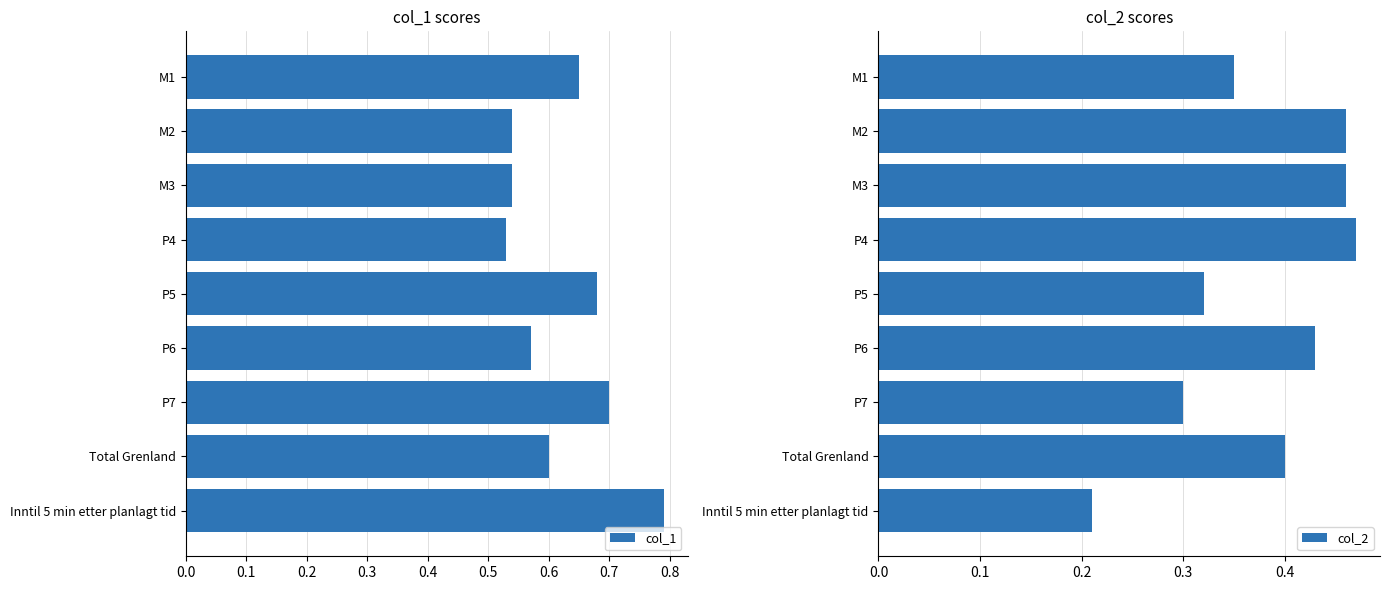

How many categories are shown in the chart?

9